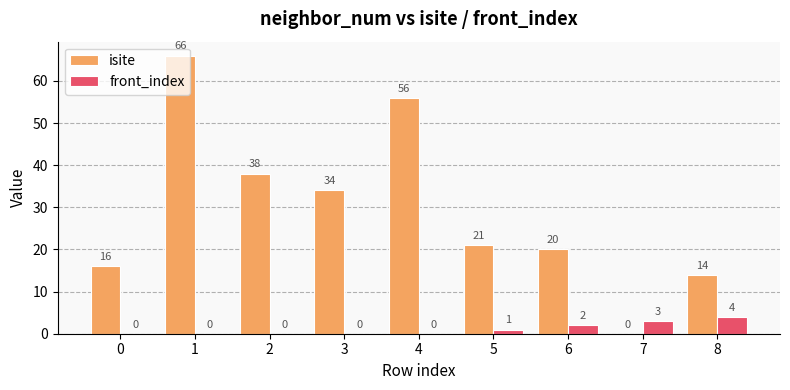

The value of isite at 0 is 16. True or false?

True